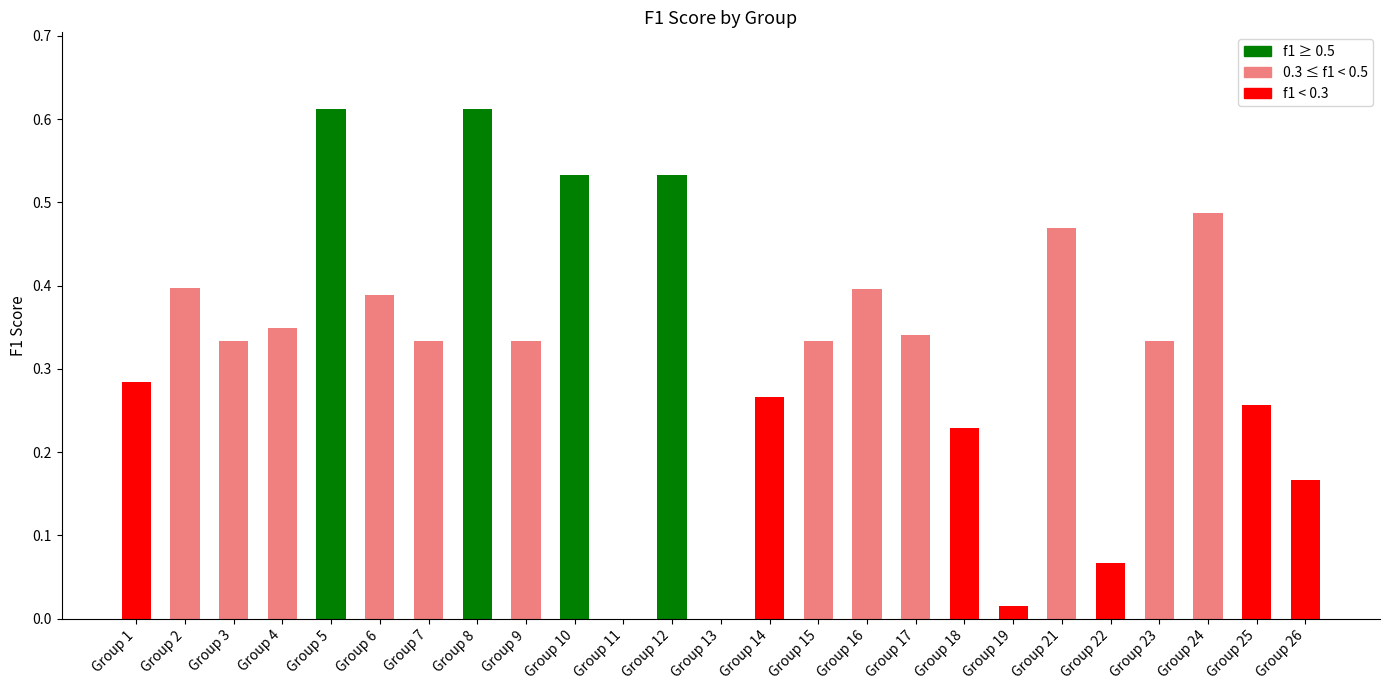

Is it true that the value at Group 24 is 0.2?

False